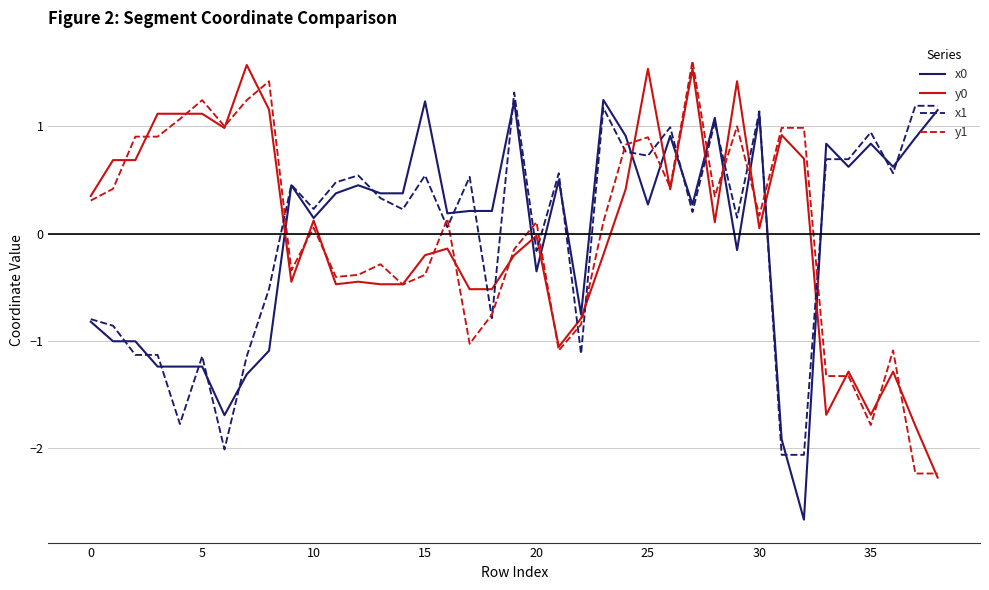

What is the difference between the maximum and minimum values in the y1 series?

3.9